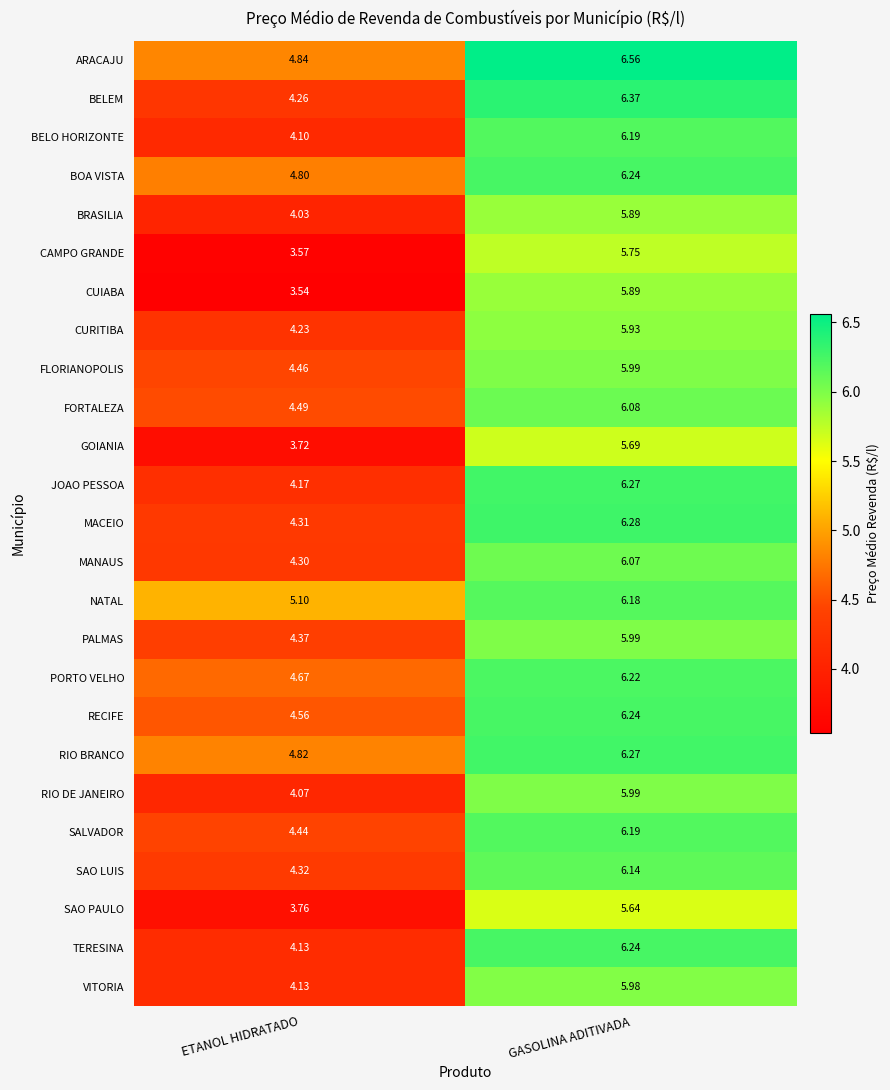

Count the number of categories in the chart.

2